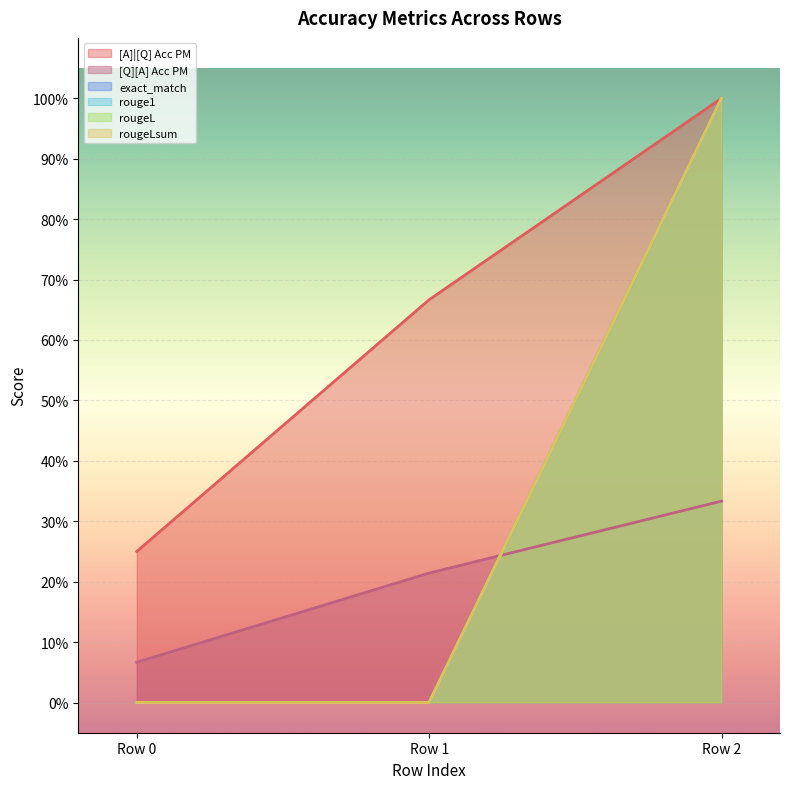

Reading left to right, what are all the values shown in this chart?

[A]|[Q] Acc PM: 0.2	0.7	1.0
[Q][A] Acc PM: 0.1	0.2	0.3
exact_match: 0.0	0.0	1.0
rouge1: 0.0	0.0	1.0
rougeL: 0.0	0.0	1.0
rougeLsum: 0.0	0.0	1.0